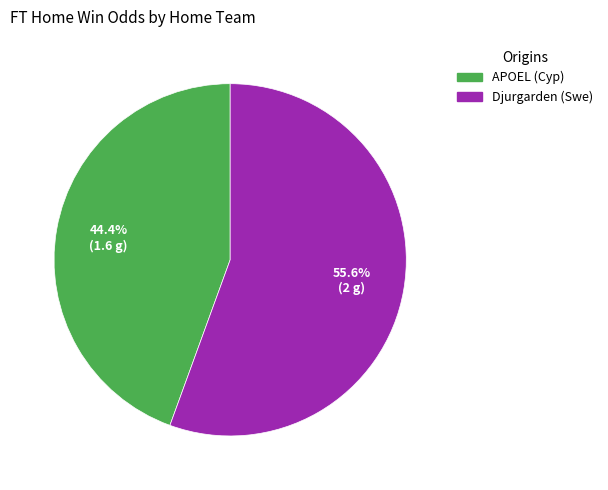

True or false: Djurgarden (Swe) accounts for 68% of the total.

False